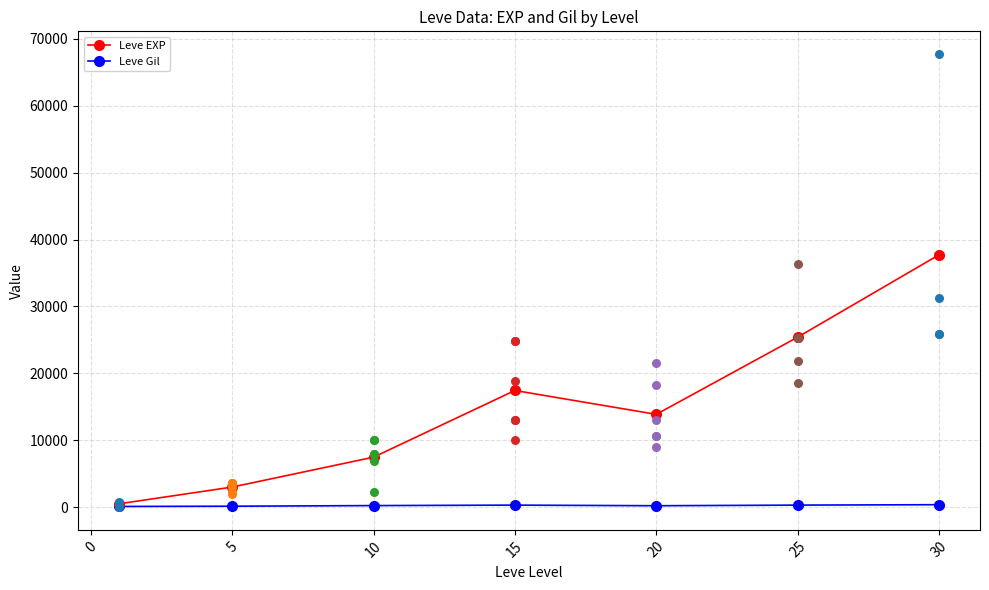

Which series has the widest spread of Y values?

Leve EXP